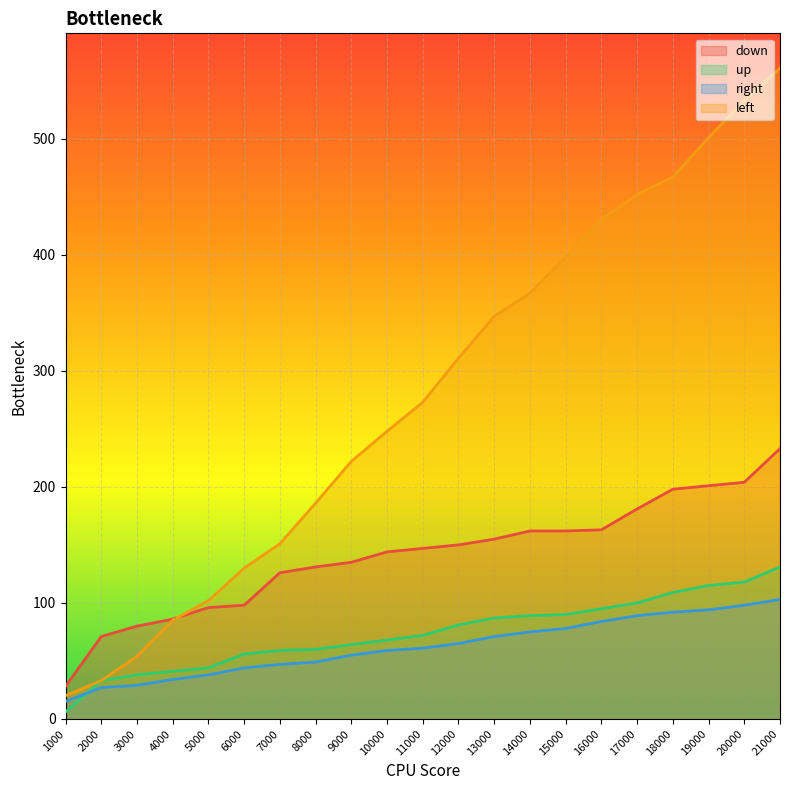

Reading left to right, transcribe all the data shown in this chart.

down: 28	71	80	86	96	98	126	131	135	144	147	150	155	162	162	163	181	198	201	204	233
up: 6	33	38	41	44	56	59	60	64	68	72	81	87	89	90	95	100	109	115	118	131
right: 15	27	29	34	38	44	47	49	55	59	61	65	71	75	78	84	89	92	94	98	103
left: 20	33	54	85	102	130	151	186	222	248	273	311	347	367	398	431	452	467	501	533	561